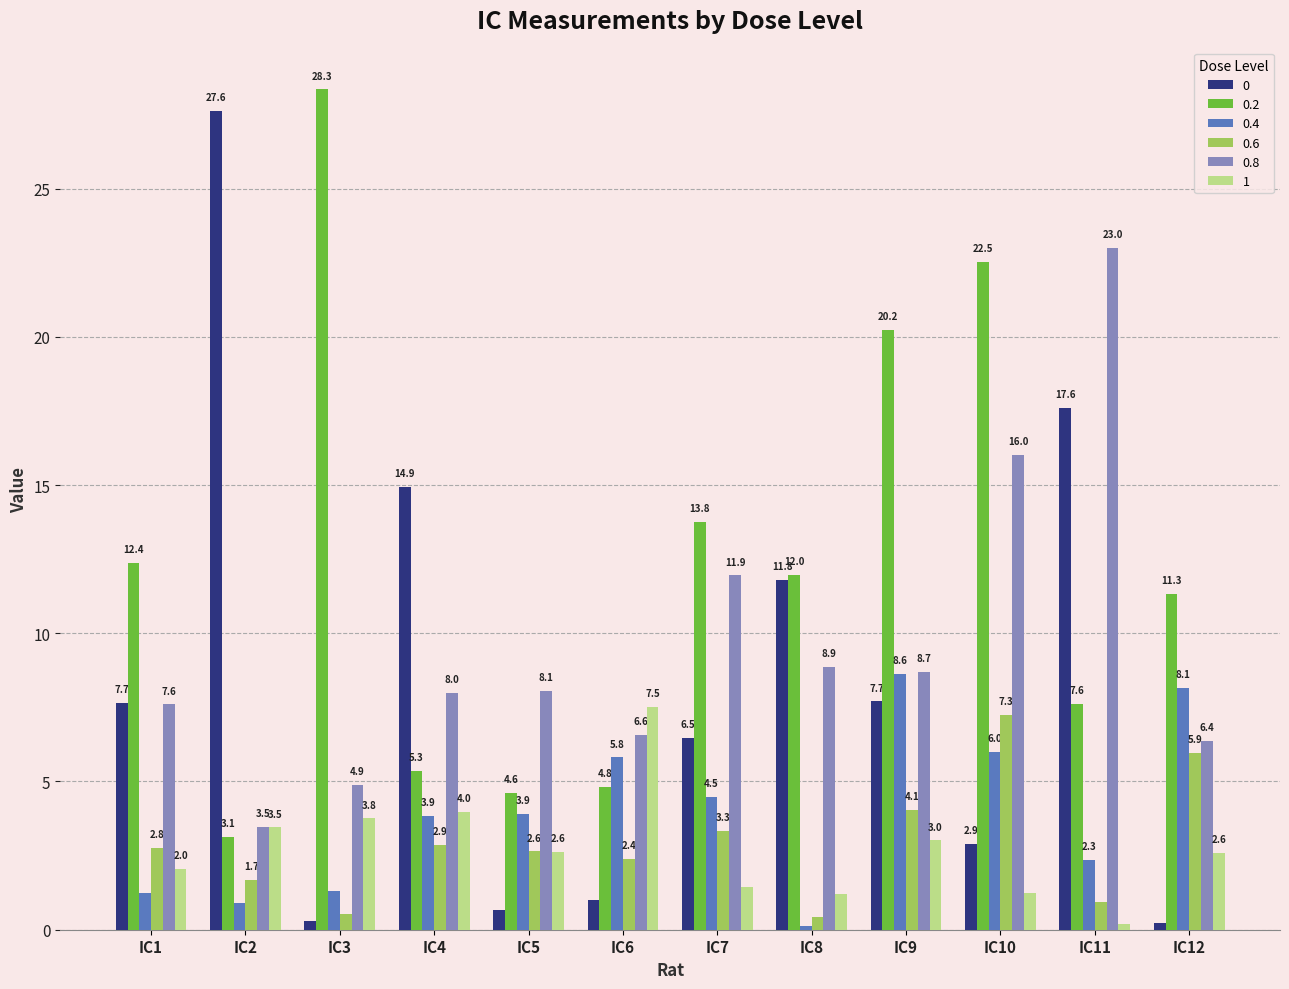

Rank the series at IC10 from highest to lowest value.

0.2, 0.8, 0.6, 0.4, 0, 1